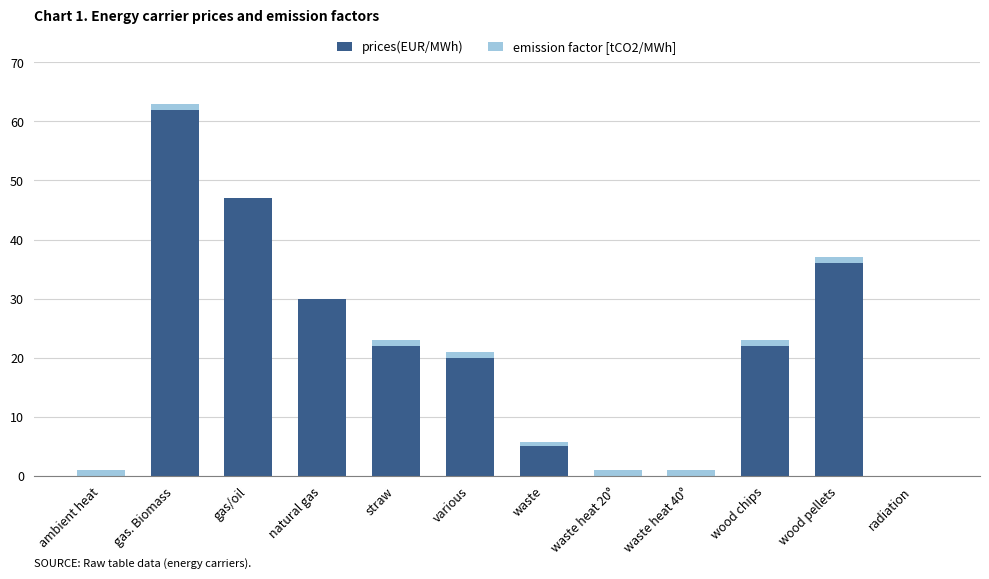

What is the highest value of the prices(EUR/MWh) series?

62.0